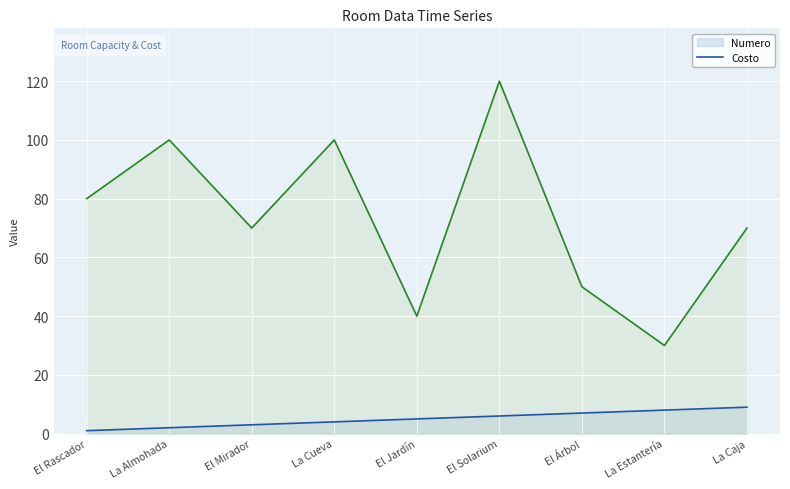

Which series changed the most between La Almohada and El Jardín?

Costo